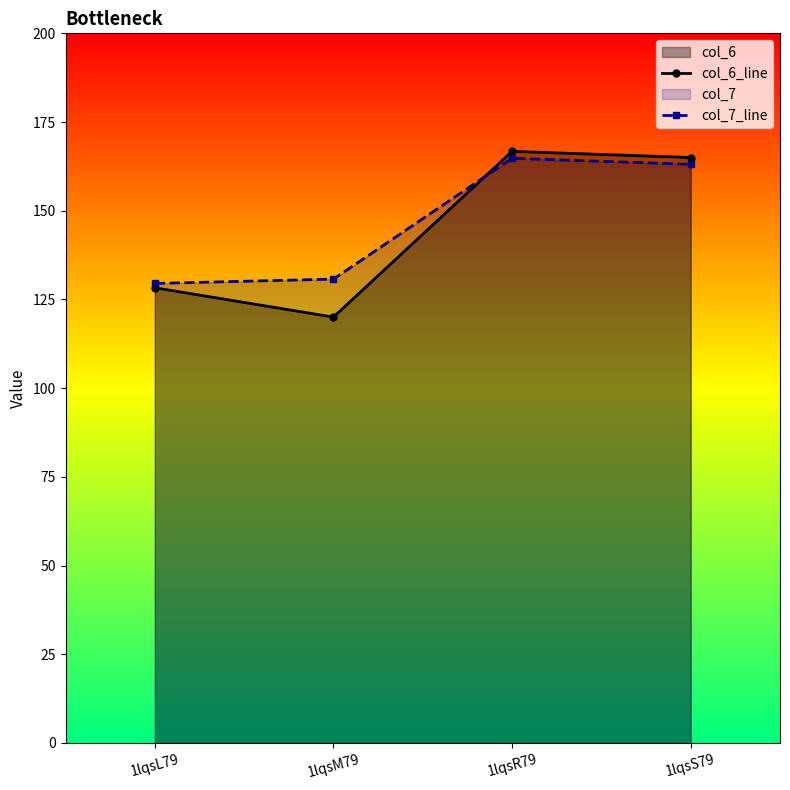

What is the sum of all col_7_line values?

588.1